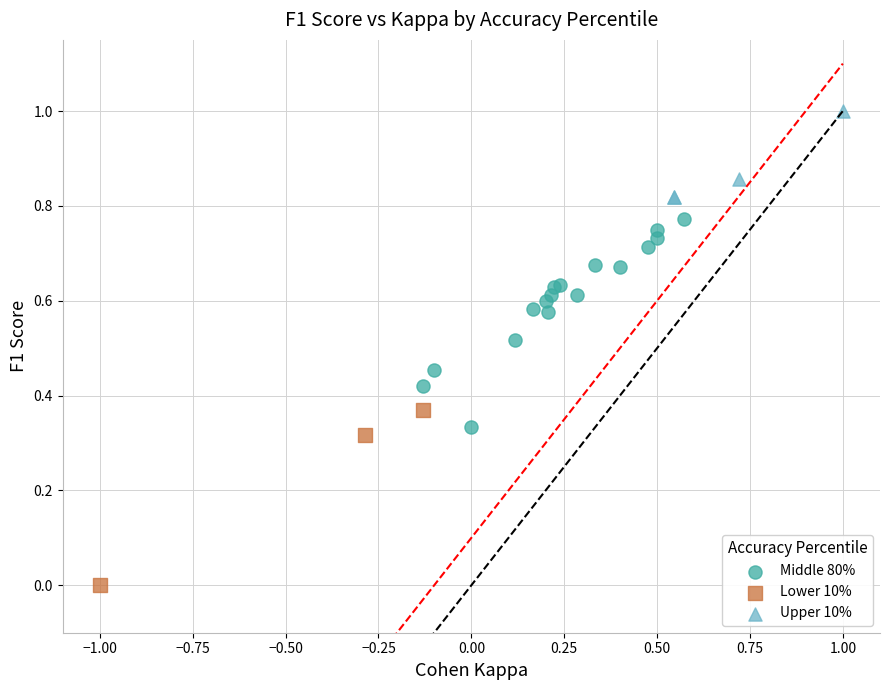

Which series reaches the maximum Y coordinate?

Upper 10%